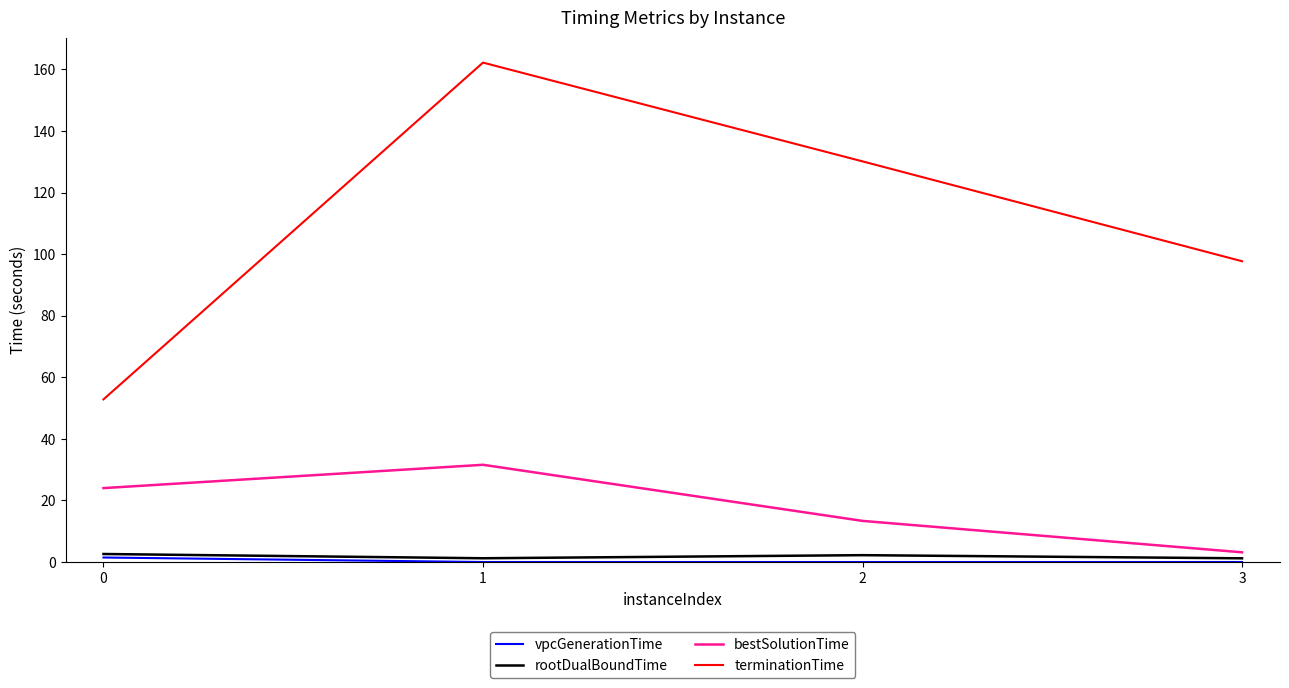

Between 0 and 2, which series saw the biggest shift?

terminationTime